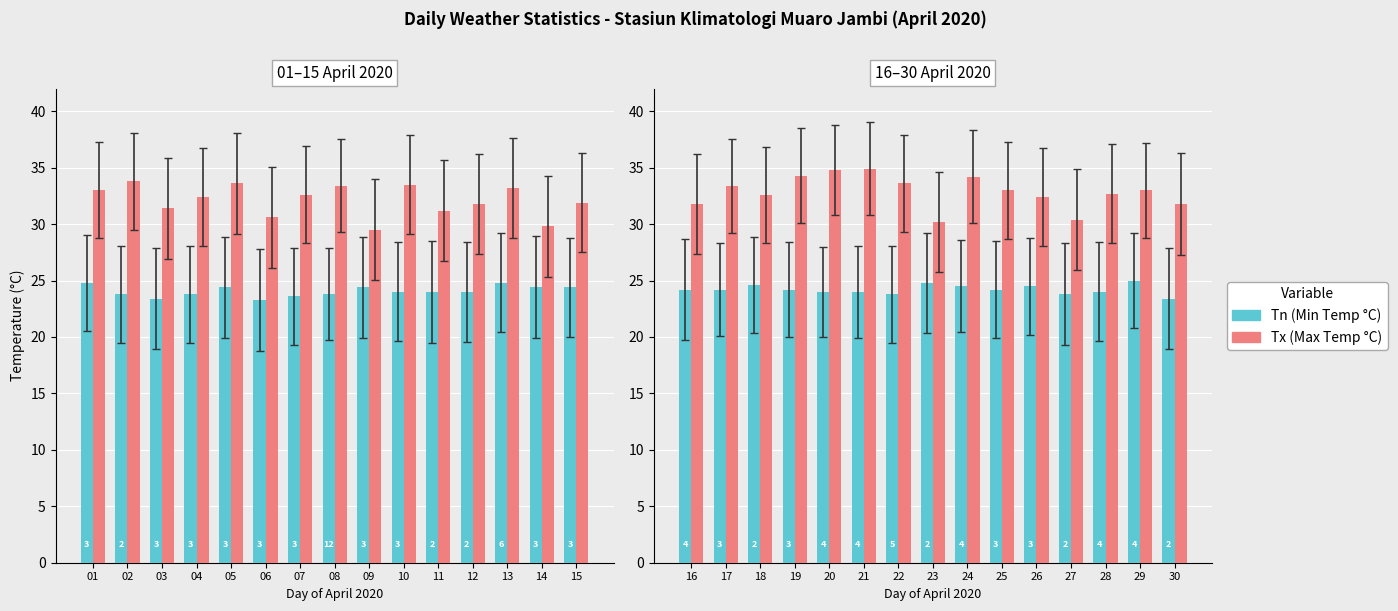

Is the value of Tx (Max Temp °C) at 10 greater than the value of Tn (Min Temp °C) at 13?

Yes